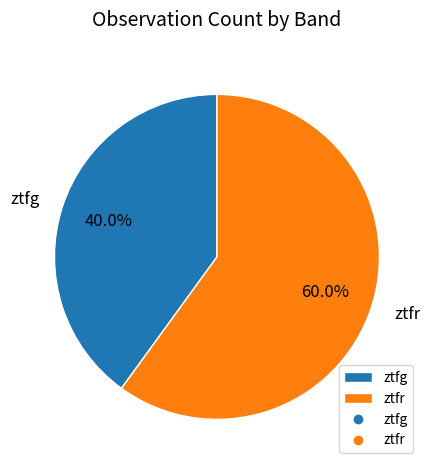

What portion of the pie excludes ztfr?

40.0%